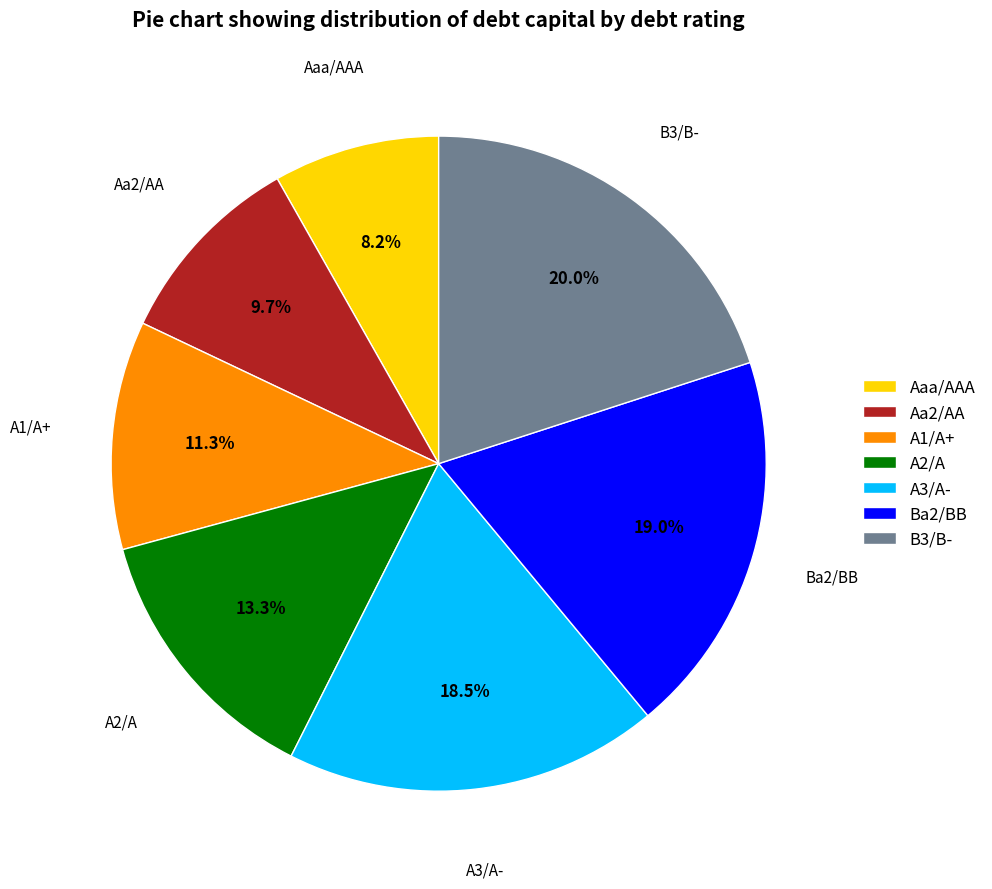

Is A3/A- the majority of the pie?

No